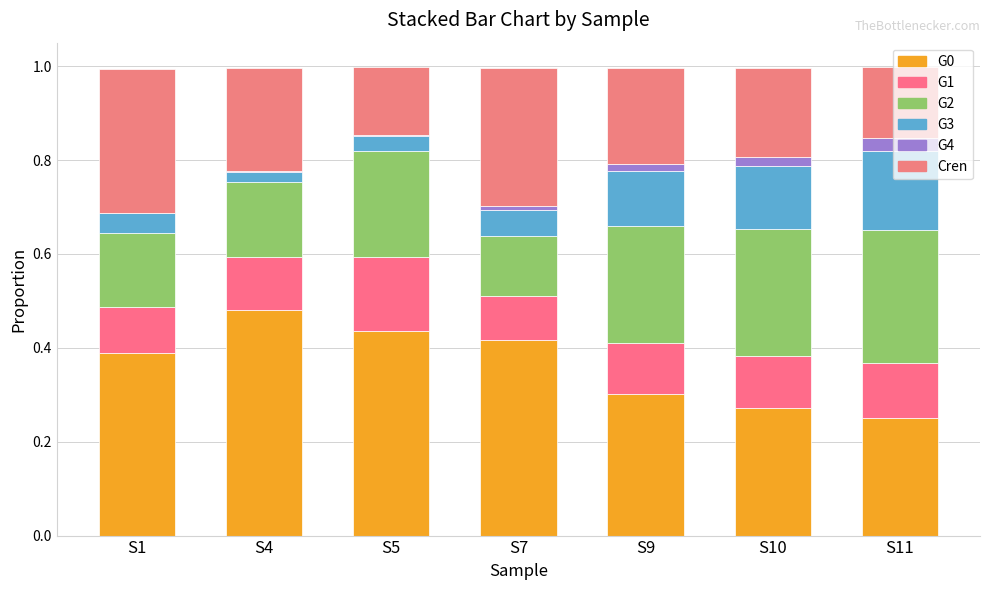

How many series are shown in this chart?

6